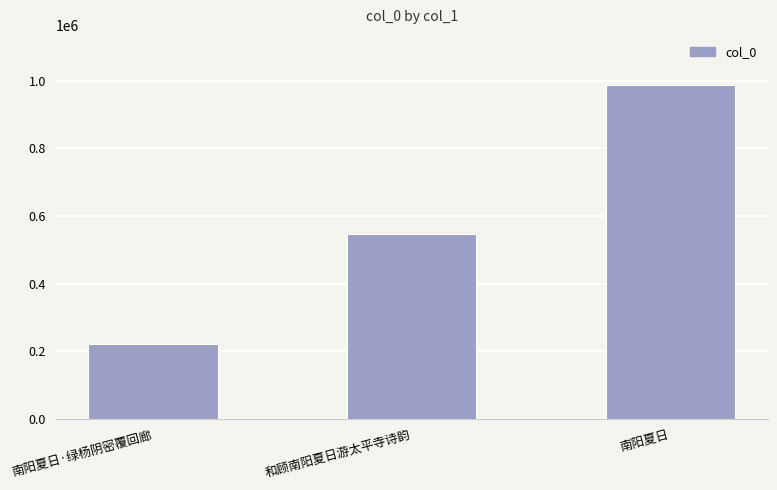

Reading right to left, list all the values displayed in this chart.

南阳夏日=987821	和顾南阳夏日游太平寺诗韵=548313	南阳夏日·绿杨阴密覆回廊=222178